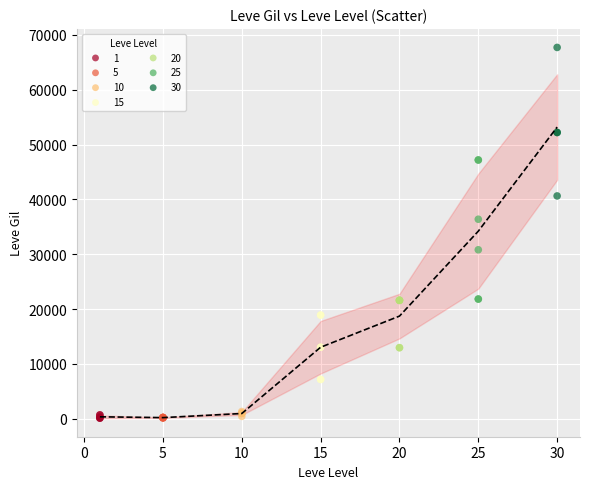

Which series reaches the maximum Y coordinate?

30